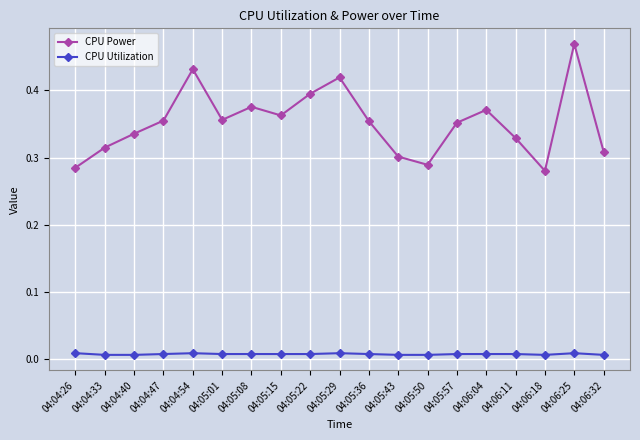

How many interior local peaks does the CPU Power series have?

5